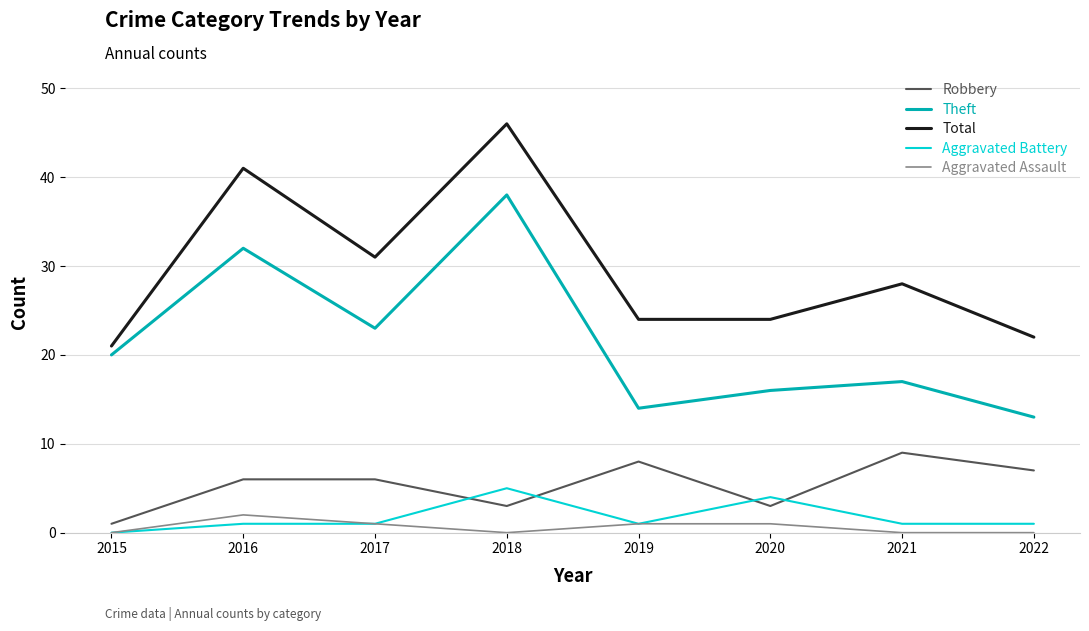

True or false: Total and Aggravated Assault intersect in this chart.

False